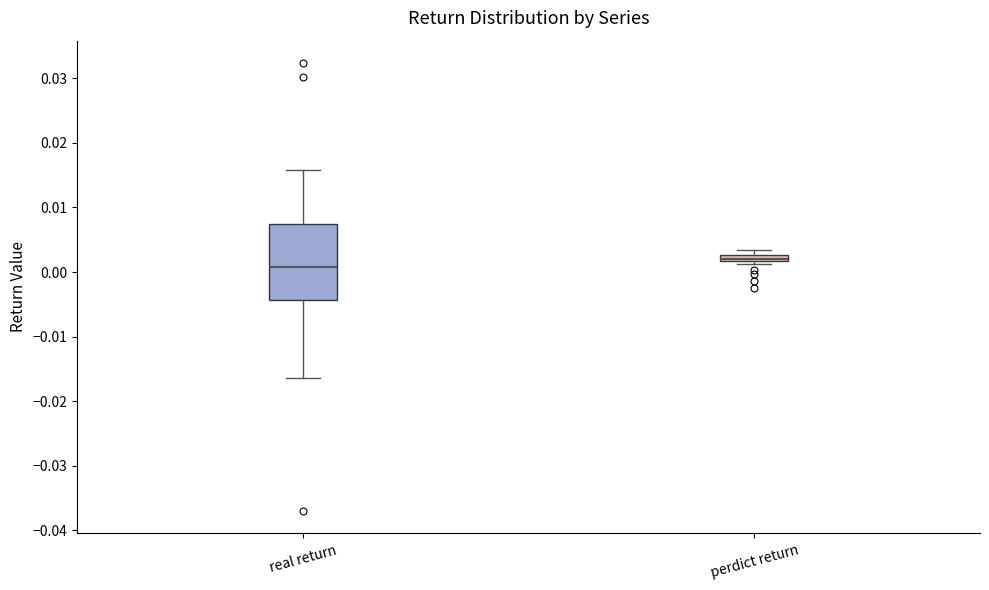

Where is the lower edge of the box for perdict return on the y-axis? The values are not printed on the chart, so give them approximately, as read against the axis.

0.002